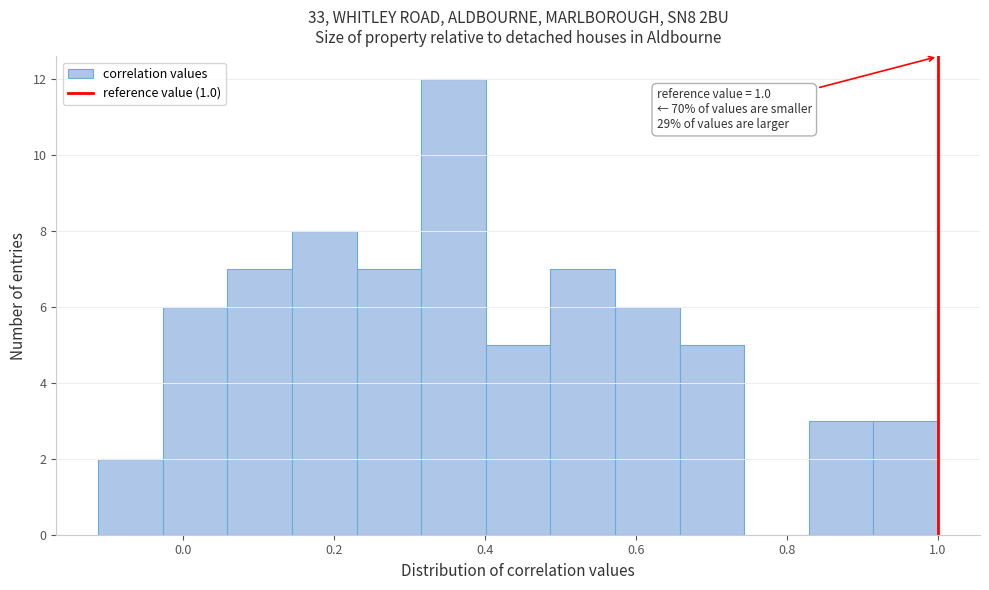

Which range on the x-axis has the tallest bar?

0.32 to 0.40